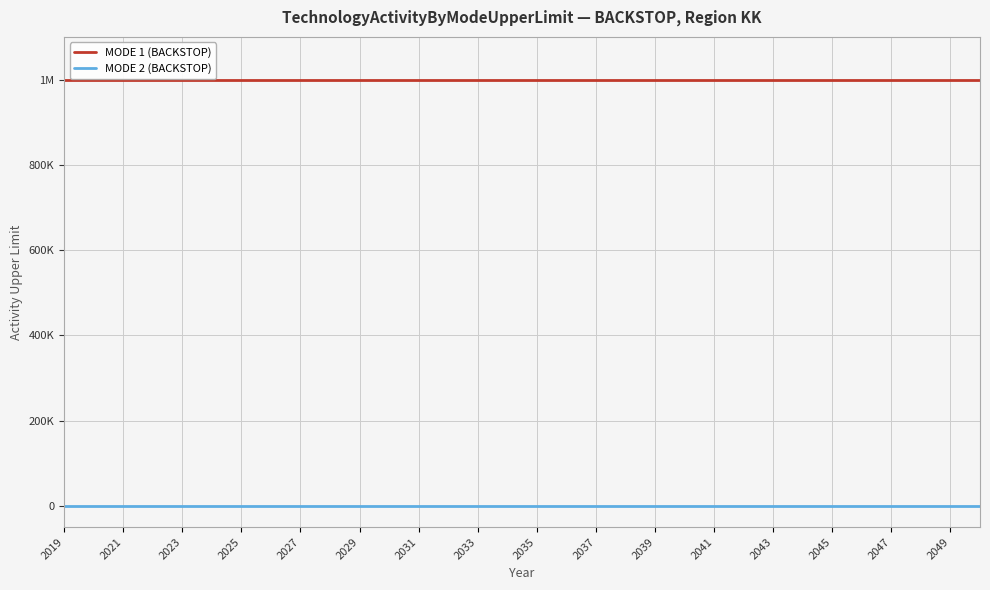

Which series has the largest range (max minus min)?

MODE 1 (BACKSTOP)